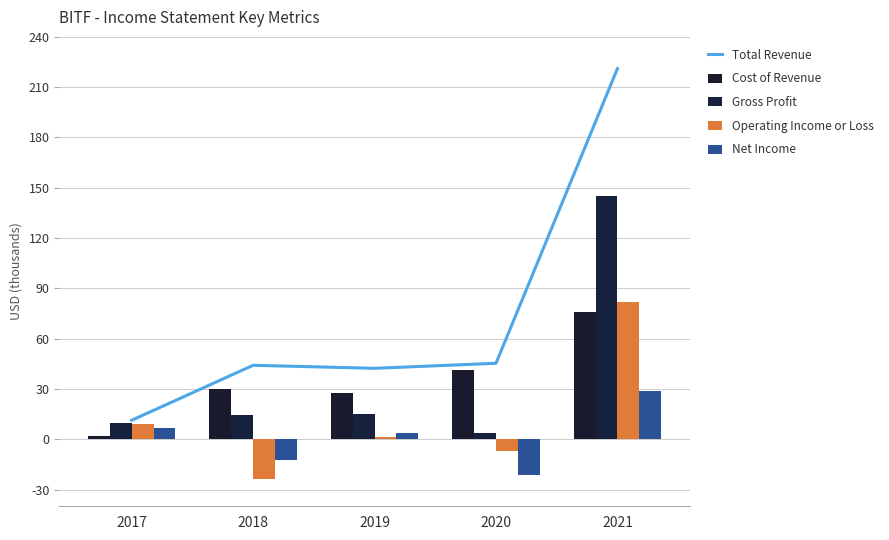

Count the number of data series in this chart.

5